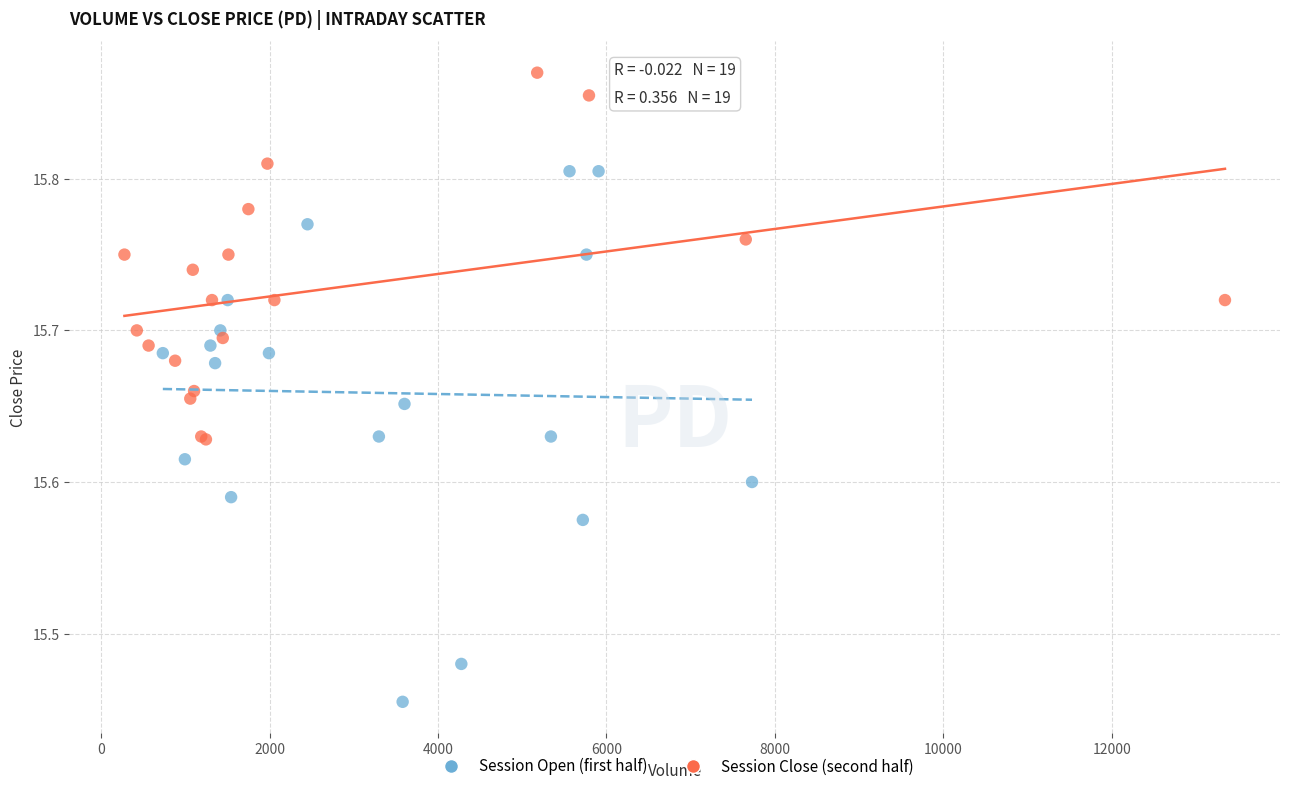

Which series has the largest Y range (max minus min)?

Session Open (first half)